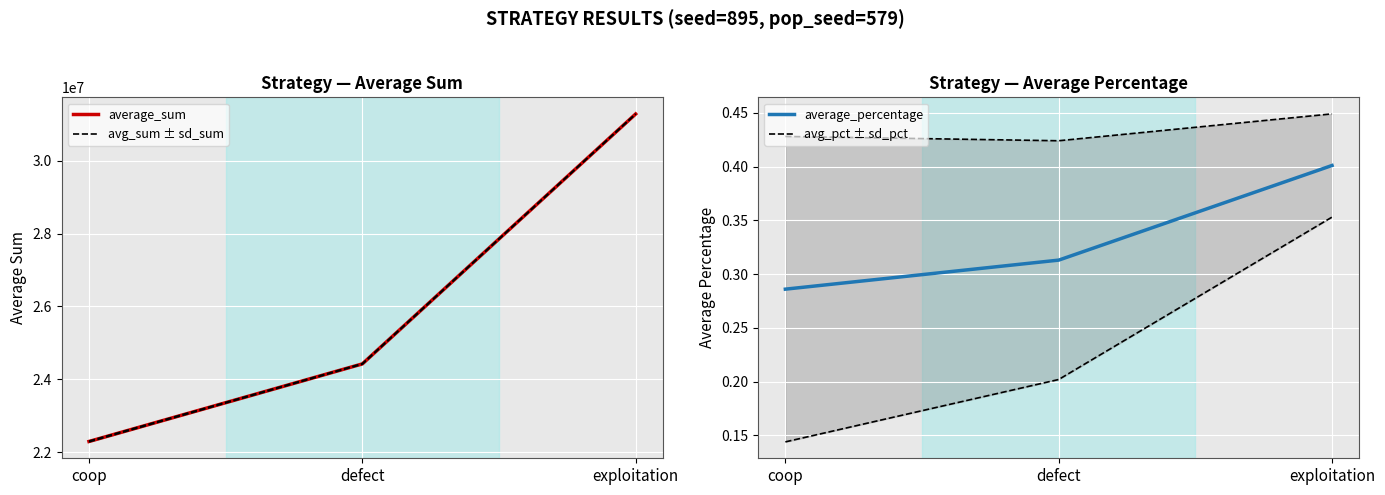

How many series are shown in this chart?

4